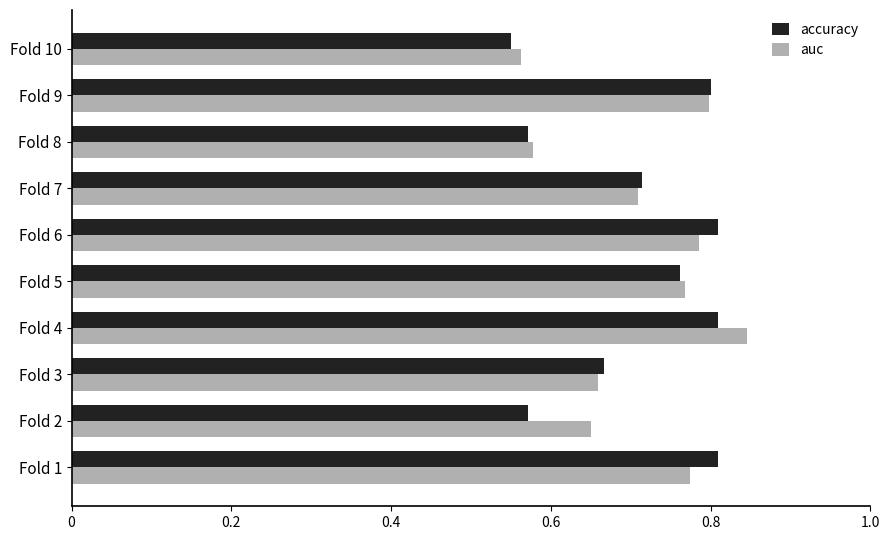

What is the sum of the auc values at Fold 8 and Fold 9?

1.4